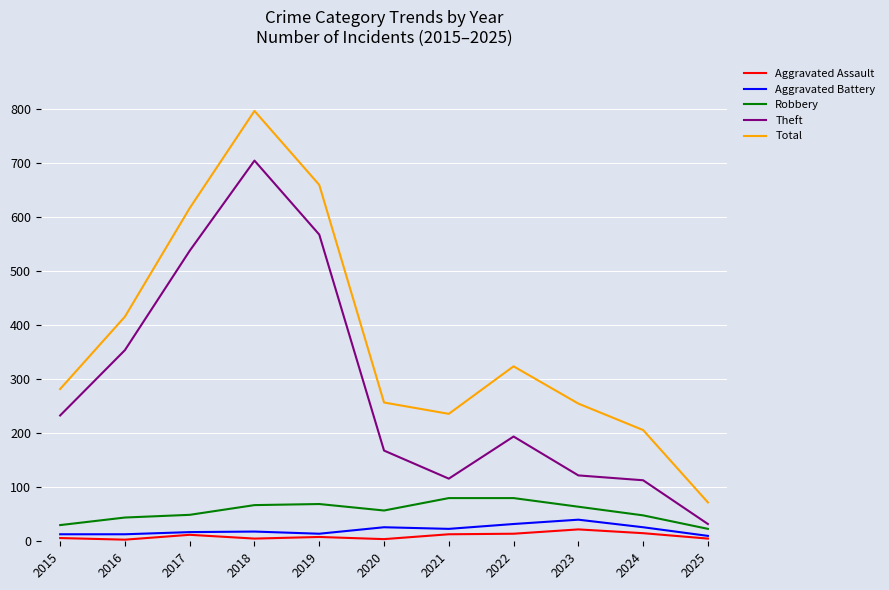

What are all the series names shown in the legend?

Aggravated Assault, Aggravated Battery, Robbery, Theft, Total